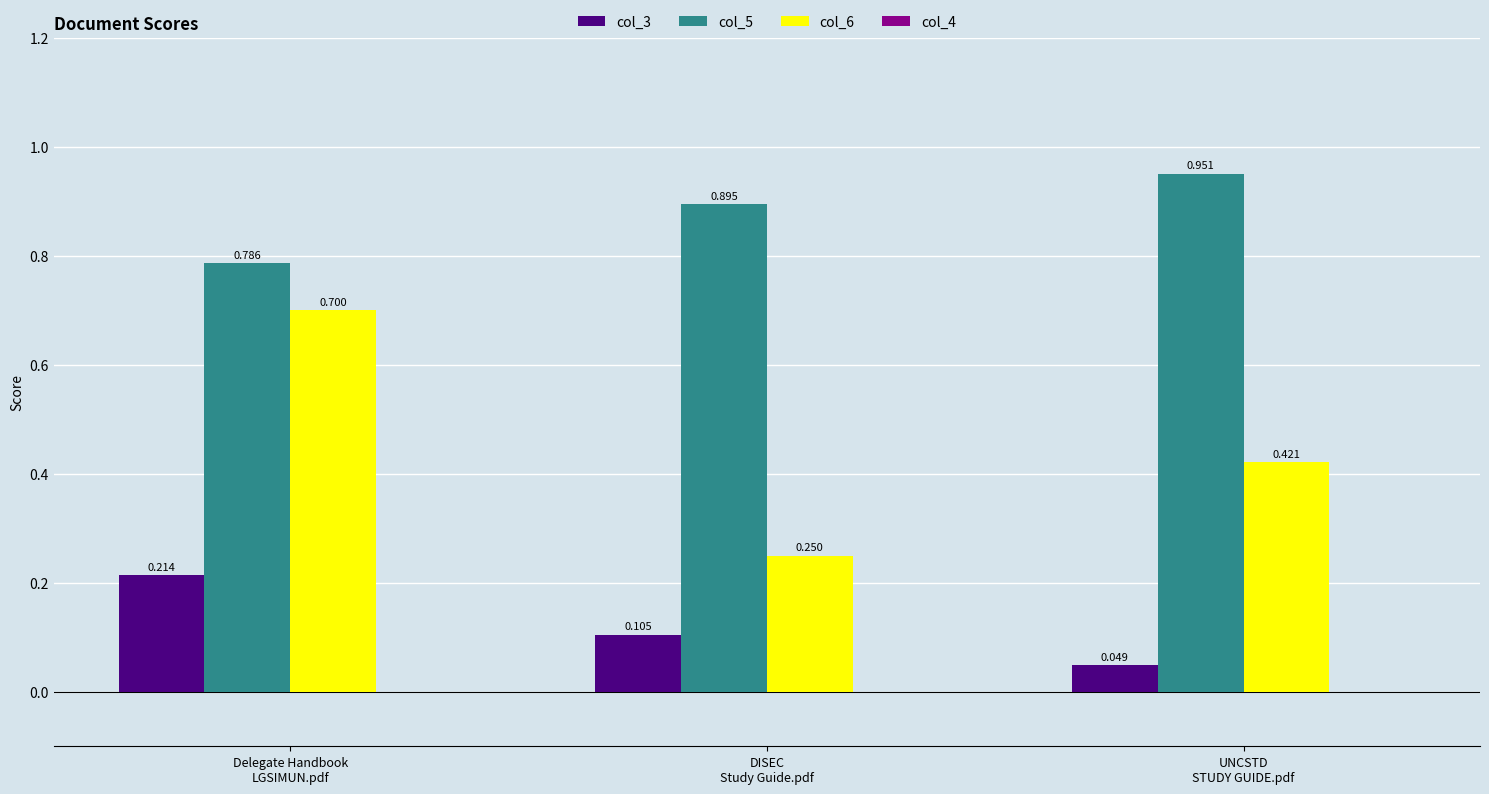

Count the number of data series in this chart.

3